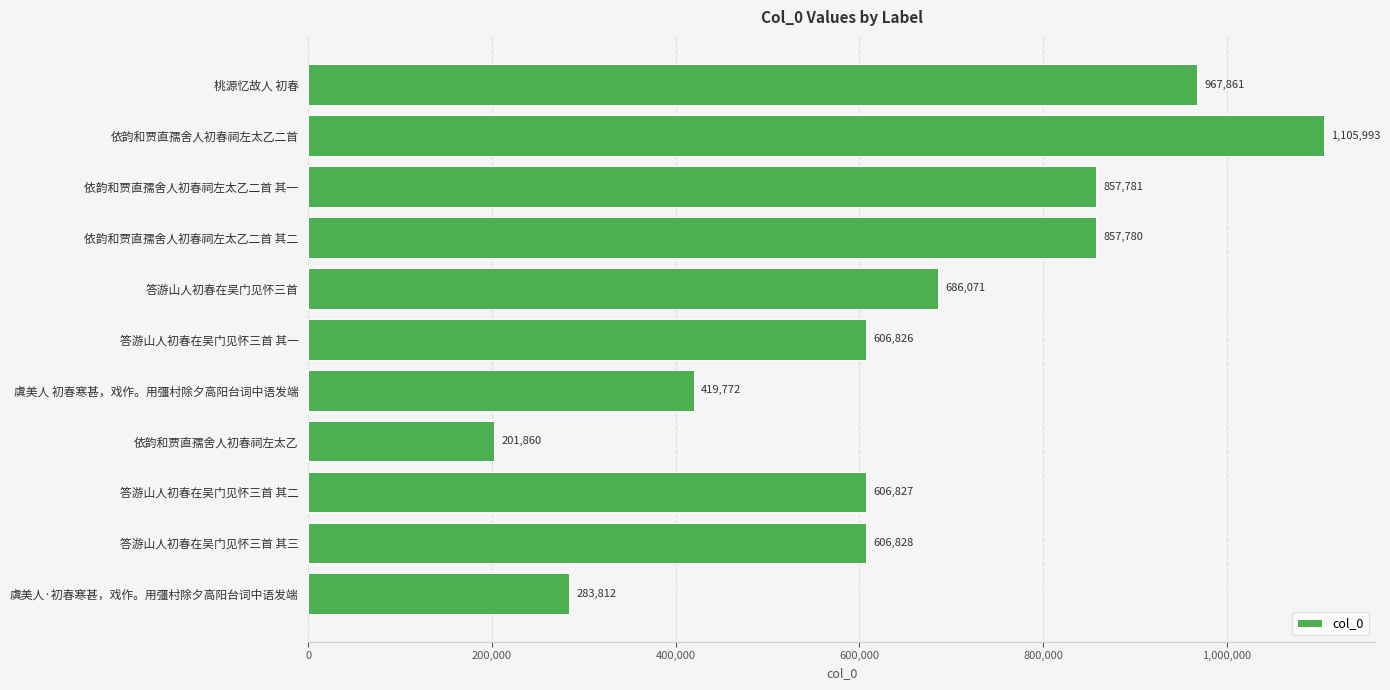

What is the sum of the values at 答游山人初春在吴门见怀三首 其二 and 依韵和贾直孺舍人初春祠左太乙二首 其二?

1464607